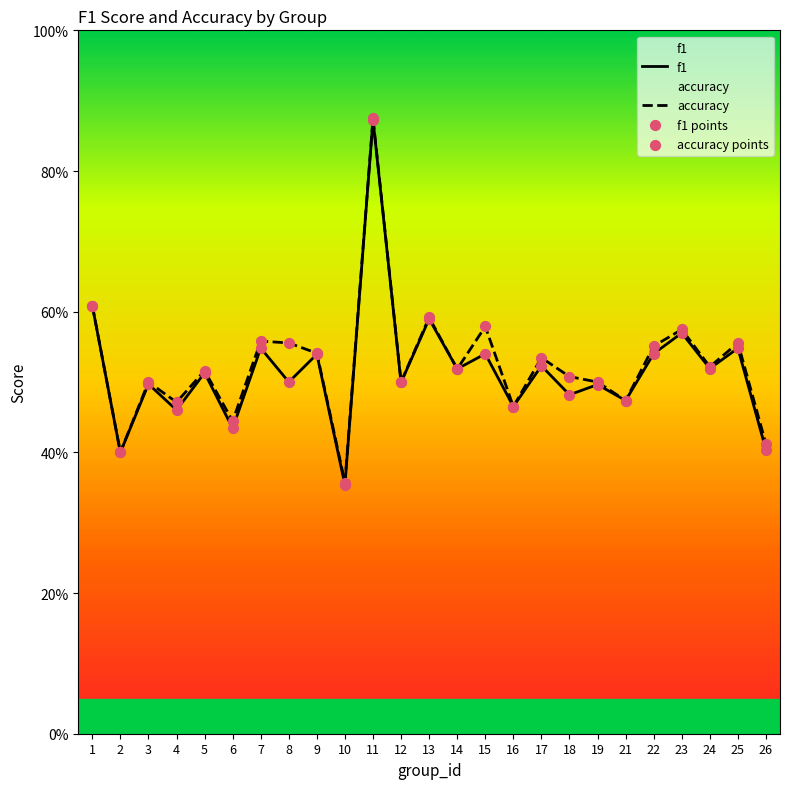

Which series has the widest spread of Y values?

f1